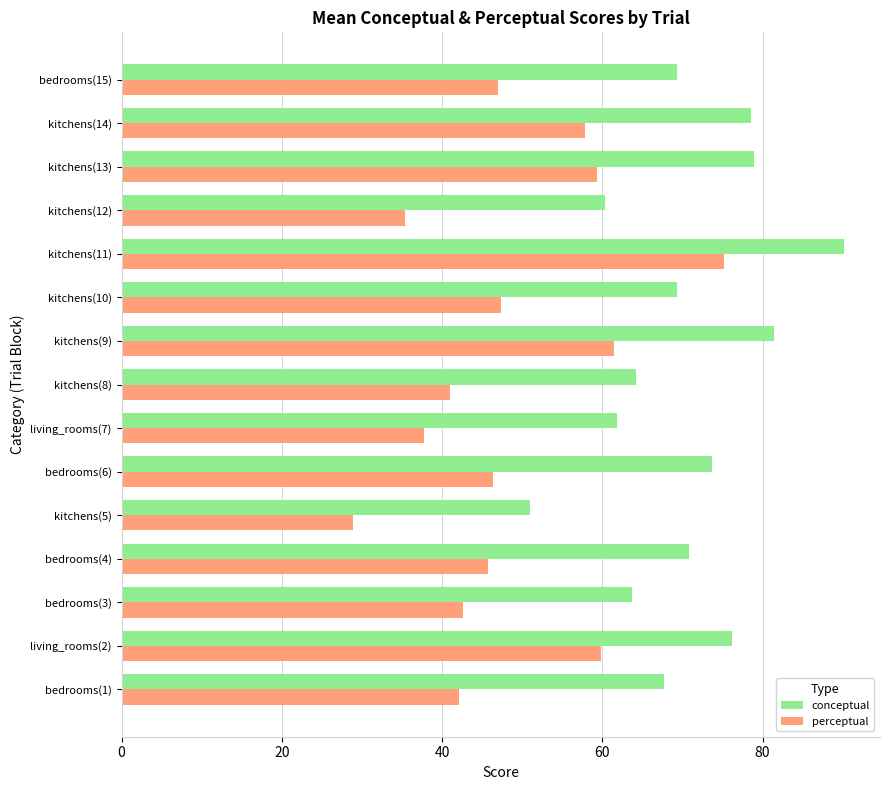

What is the lowest value of the conceptual series?

51.0